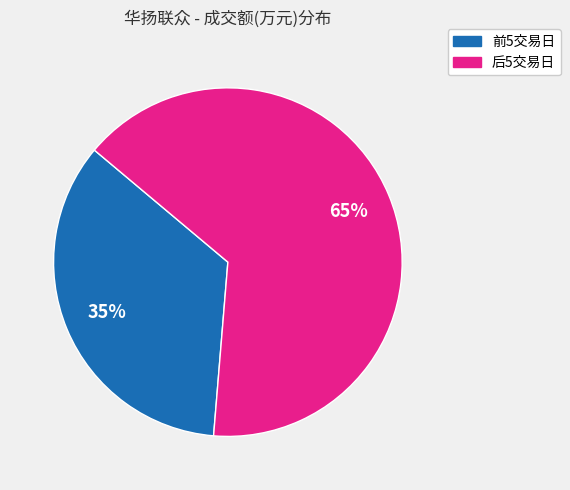

Is there any slice that represents more than half of the pie?

Yes